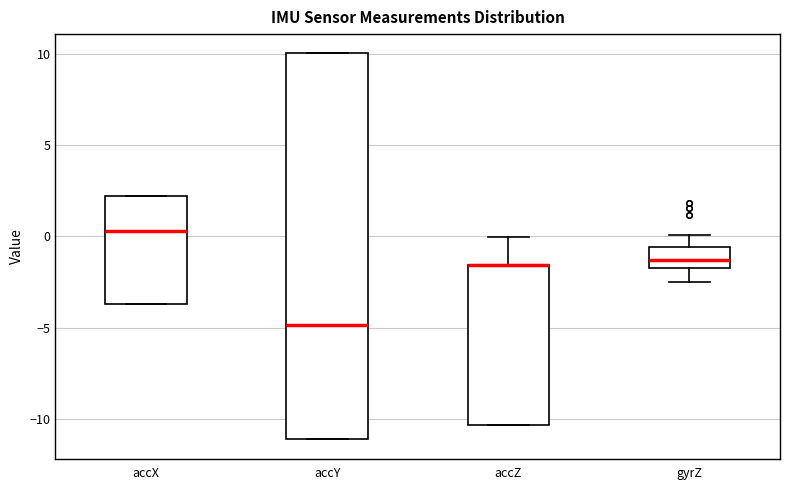

Reading left to right, read every box against the y-axis: the position of its median line, the range the box covers, and the ends of its whiskers. The values are not printed on the chart, so give them approximately, as read against the axis.

accX: median 0.5, box -3.5 to 2.0, whiskers -3.5 to 2.0
accY: median -5.0, box -11.0 to 10.0, whiskers -11.0 to 10.0
accZ: median -1.5 (drawn on the box's upper edge), box -10.5 to -1.5, whiskers -10.5 to 0.0
gyrZ: median -1.5 (inside the box), box -1.5 to -0.5, whiskers -2.5 to 0.0